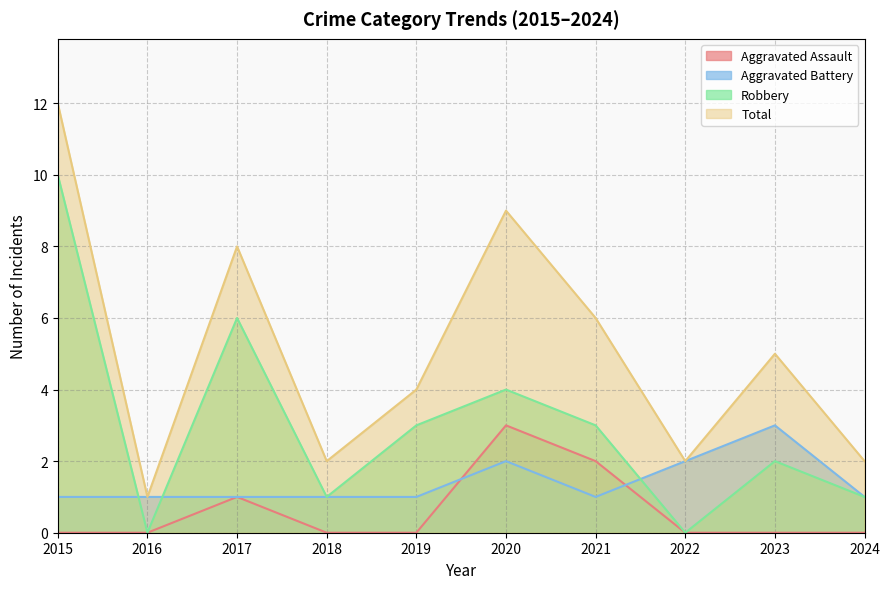

How many lines are shown in the chart?

4